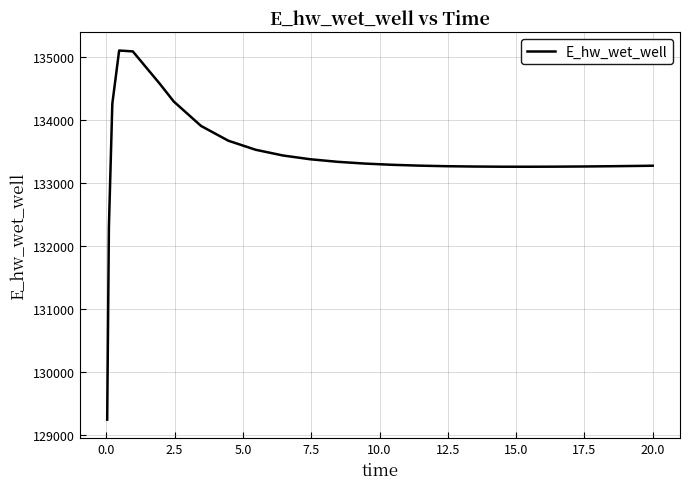

What is the maximum value shown in the chart?

135107.2